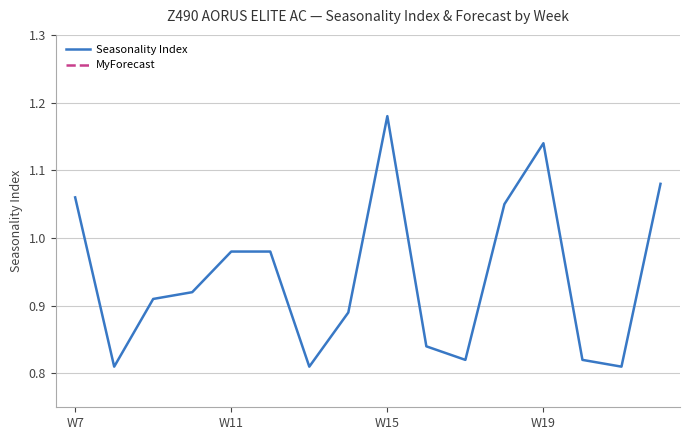

Reading left to right, list all the values displayed in this chart.

Seasonality Index: 1.1	0.8	0.9	0.9	1.0	1.0	0.8	0.9	1.2	0.8	0.8	1.1	1.1	0.8	0.8	1.1
MyForecast: 0.0	0.0	0.0	0.0	0.0	0.0	0.0	0.0	0.0	0.0	0.0	0.0	0.0	0.0	0.0	0.0